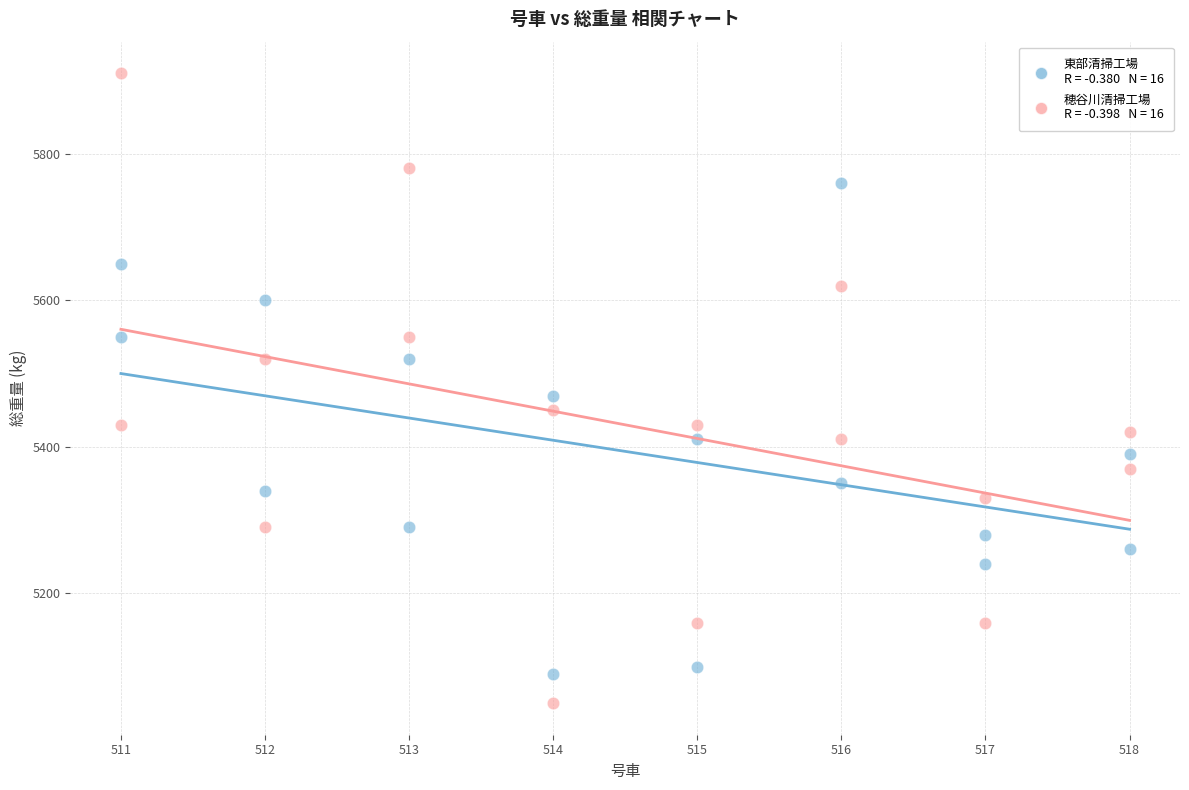

Across all series, what Y value is closest to 5480?

5470